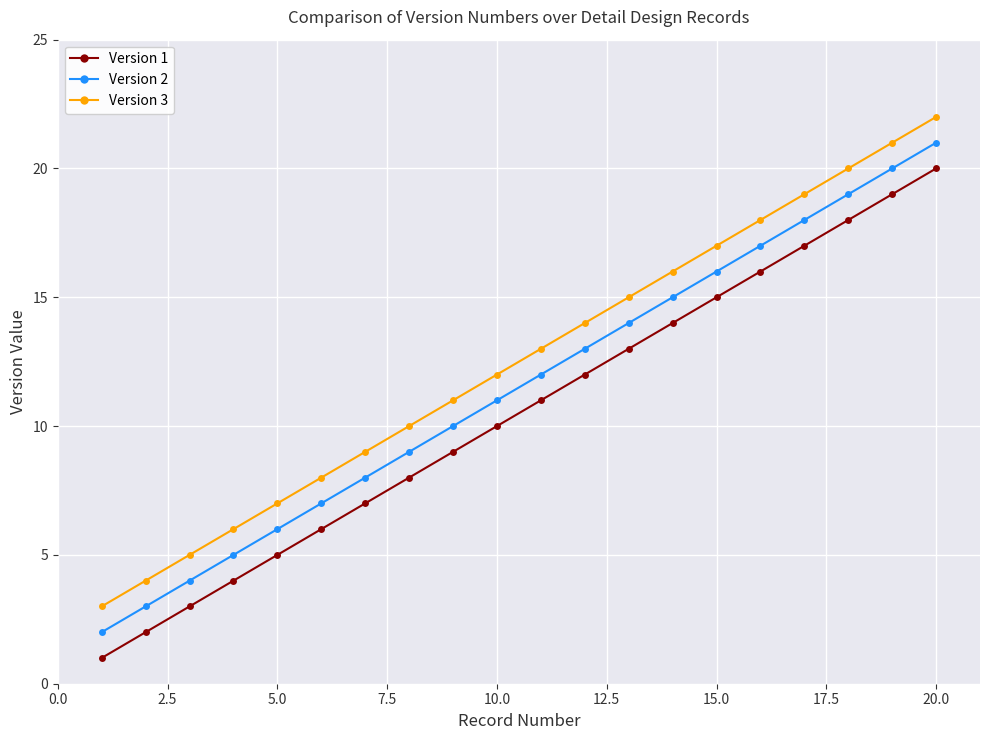

True or false: Version 2 and Version 1 cross at least once.

False